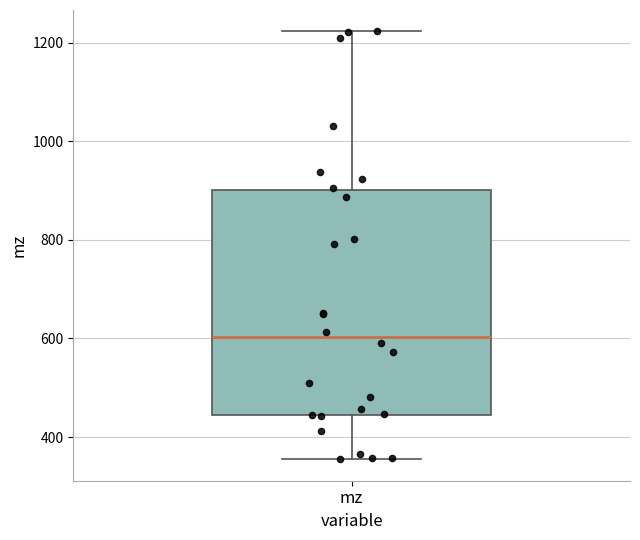

Read this box plot against the y-axis: the position of the median line, the range covered by the box, and the ends of both whiskers. The values are not printed on the chart, so give them approximately, as read against the axis.

median 600, box 440 to 900, whiskers 360 to 1220